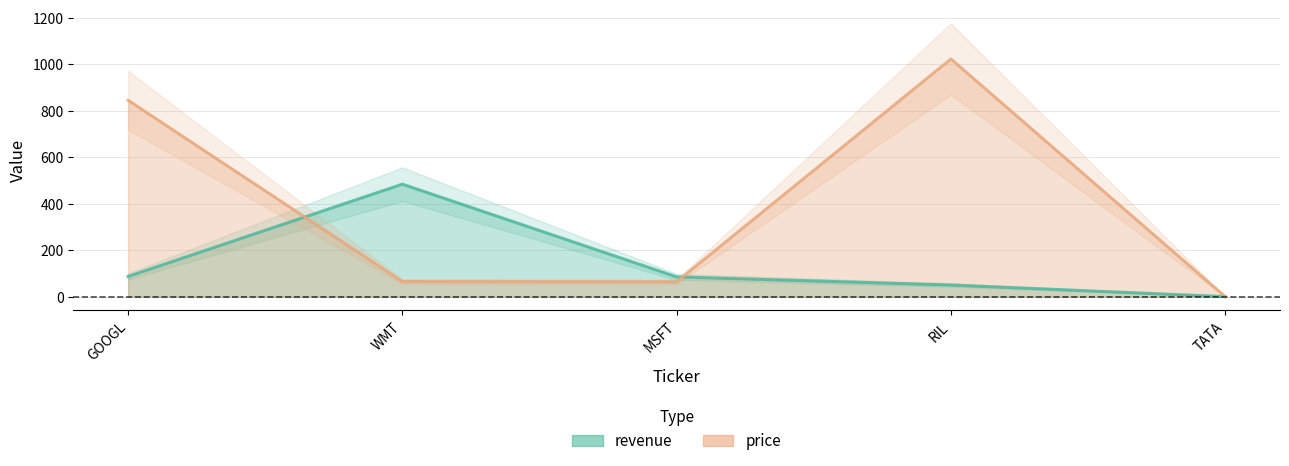

What is the spread (max minus min) of values at RIL?

973